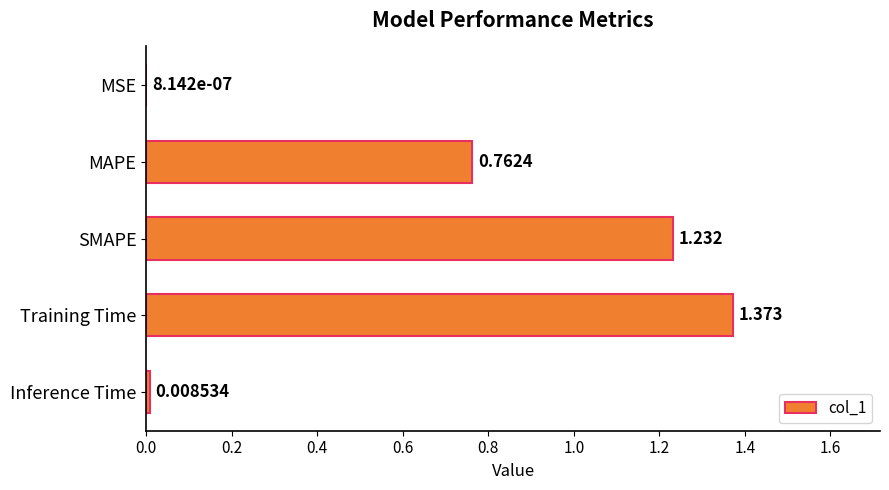

Which category has the highest value across all series?

Training Time